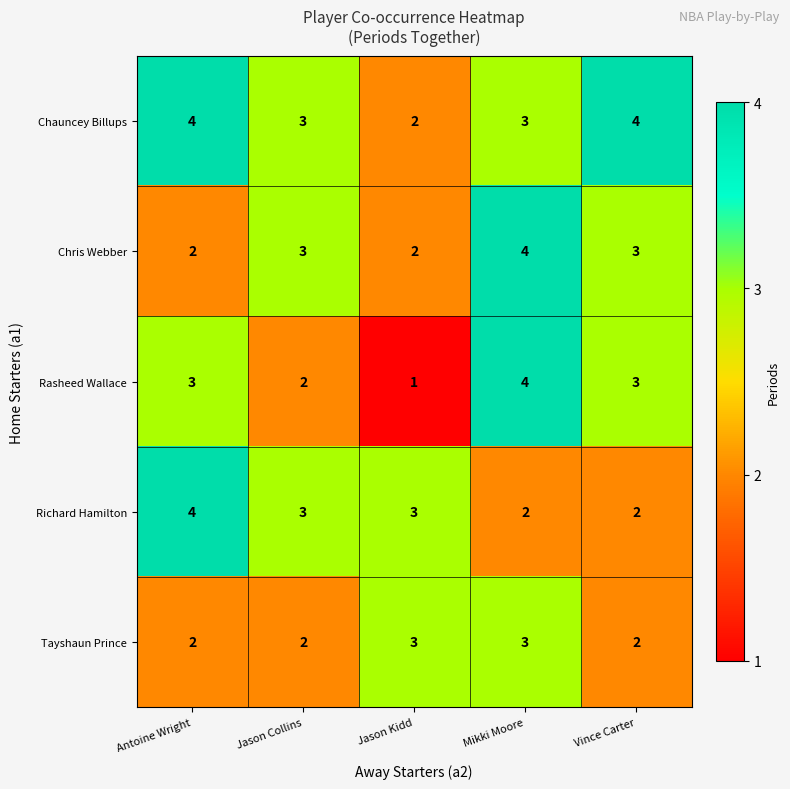

The value of Tayshaun Prince at Mikki Moore is 3. True or false?

True